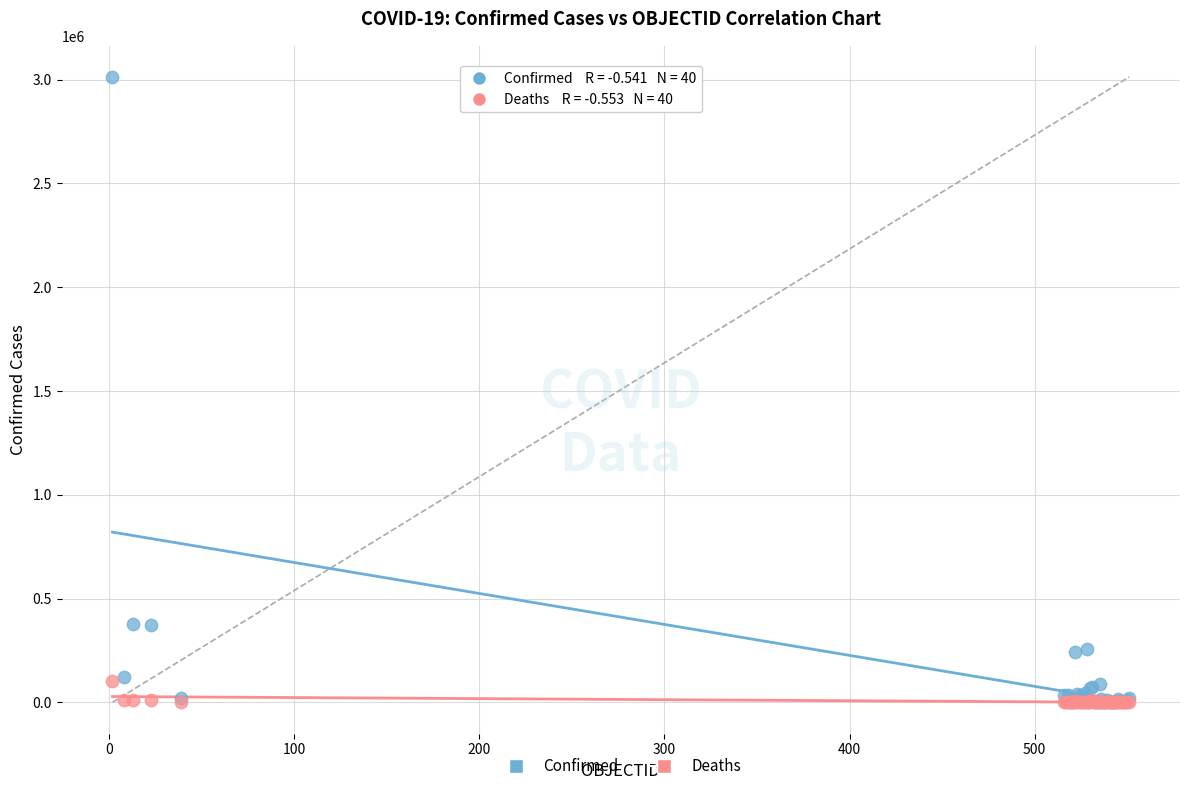

What are all the series names shown in the legend?

Confirmed, Deaths